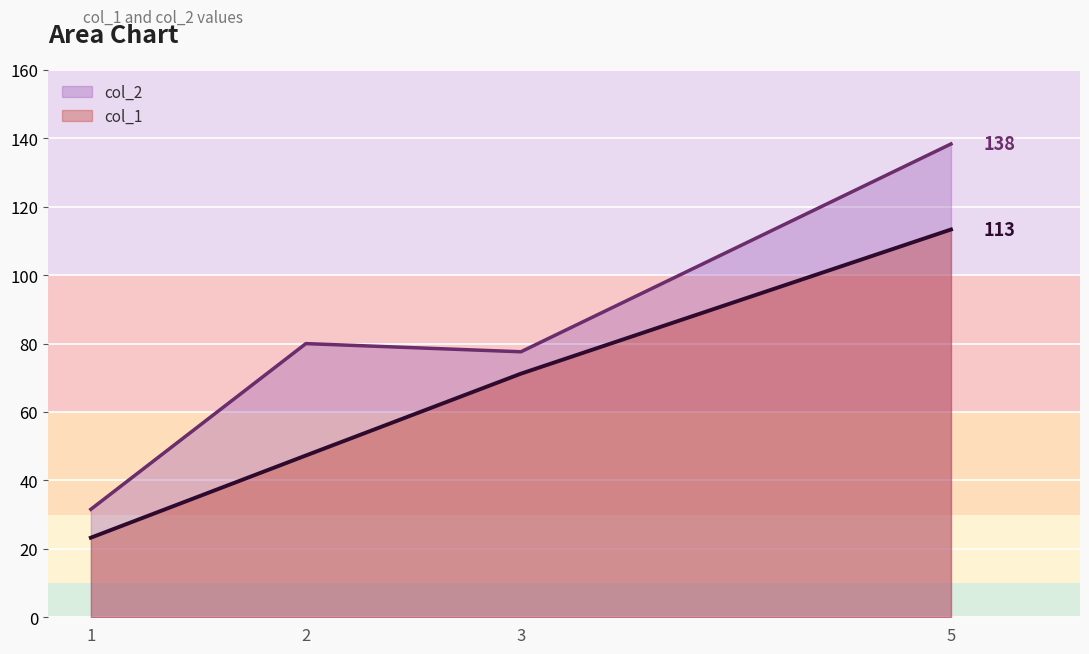

The value of col_1 at 1 is 35.6. True or false?

False